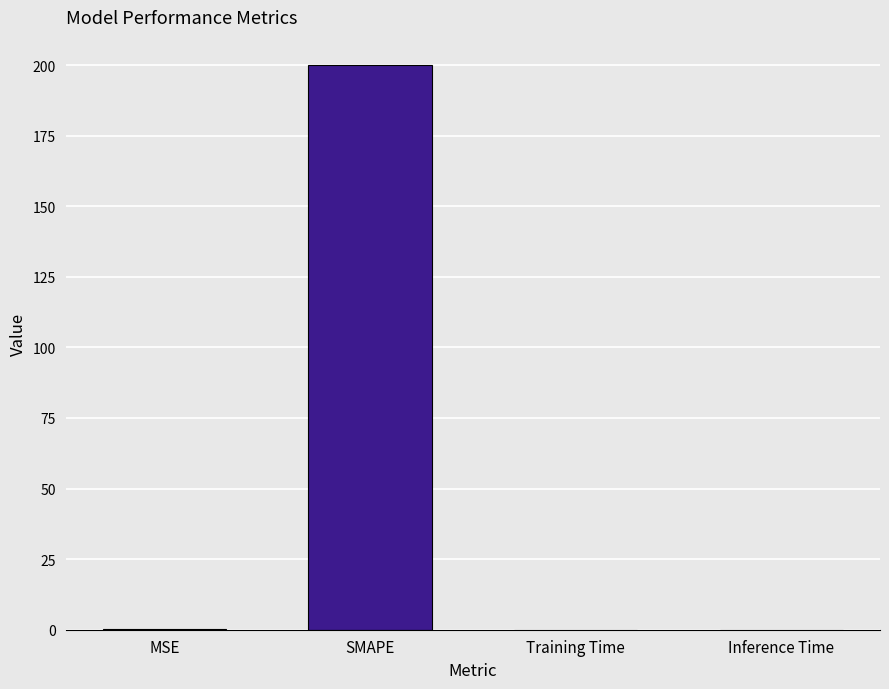

What is the sum of all values?

200.2